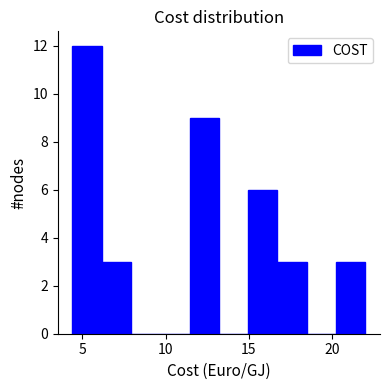

Around what value on the x-axis is the tallest bar? Give the approximate position of its centre, as read against the axis.

5.5